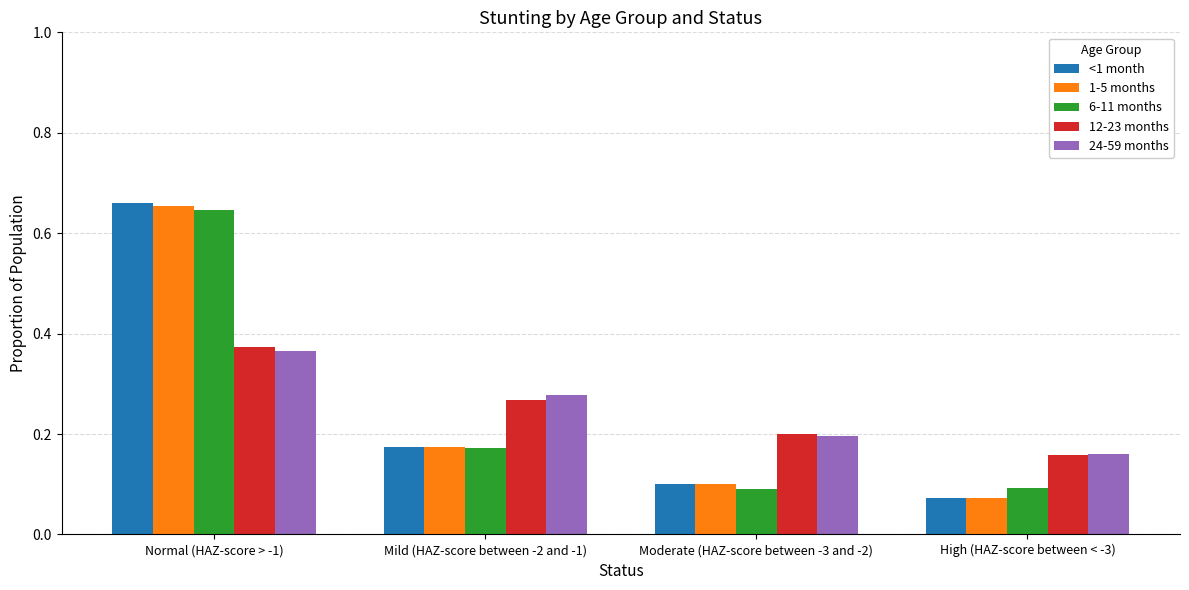

At which category is the sum across all series the highest?

Normal (HAZ-score > -1)